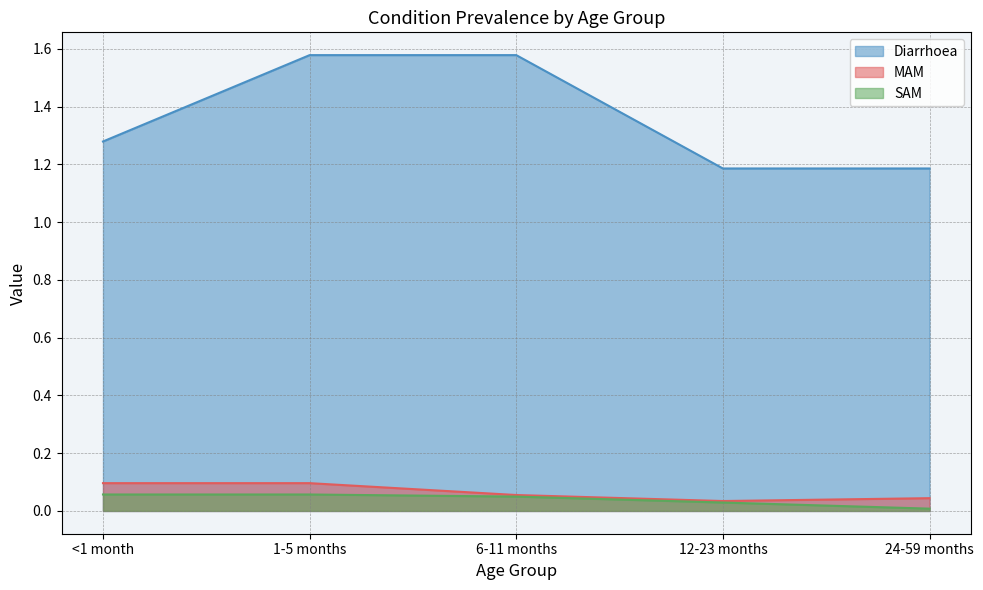

True or false: SAM and MAM intersect in this chart.

False